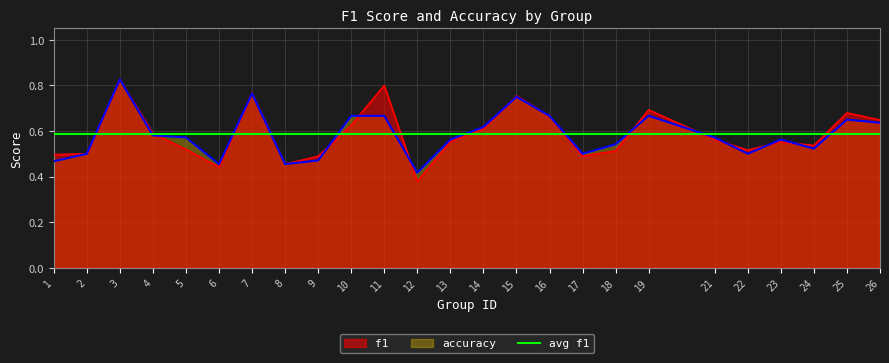

Rank the series by their average value, from lowest to highest.

accuracy, f1